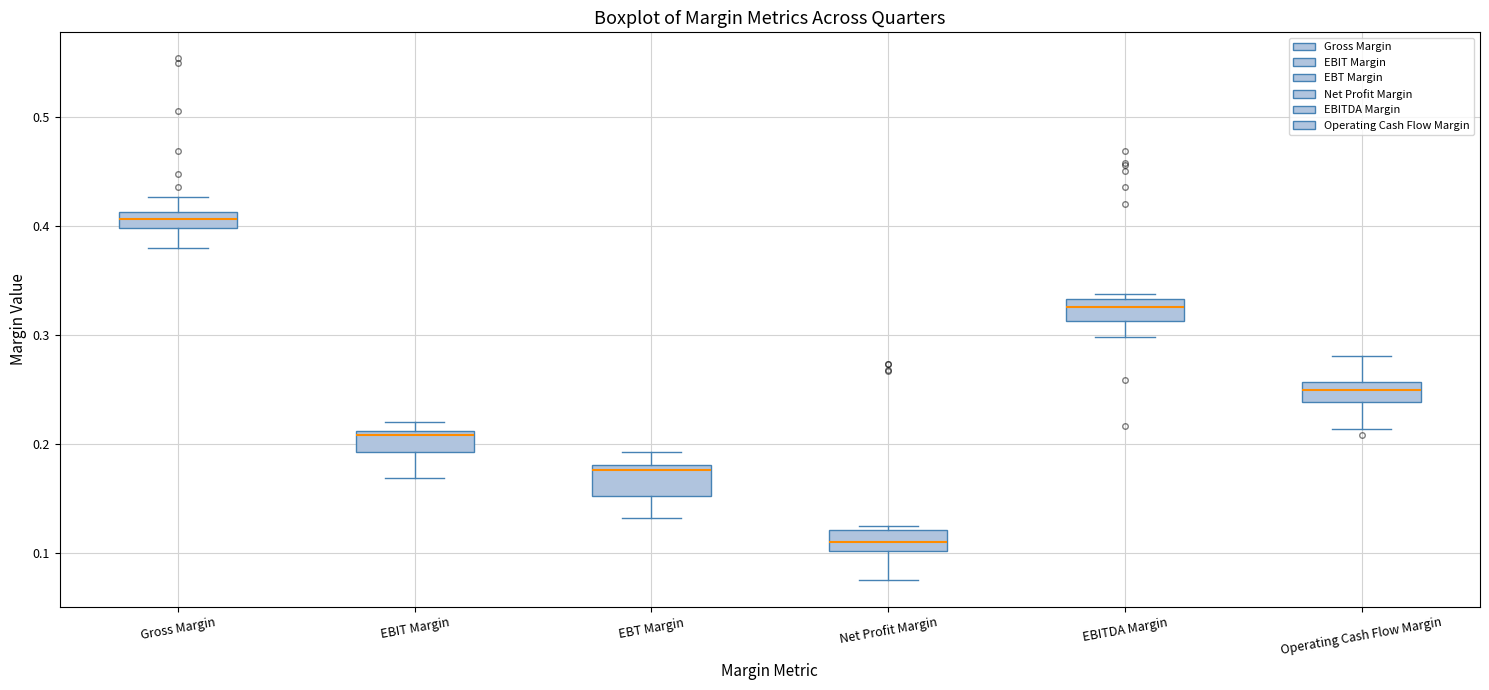

Where does the lower whisker of the box for EBITDA Margin end on the y-axis? The values are not printed on the chart, so give them approximately, as read against the axis.

0.30